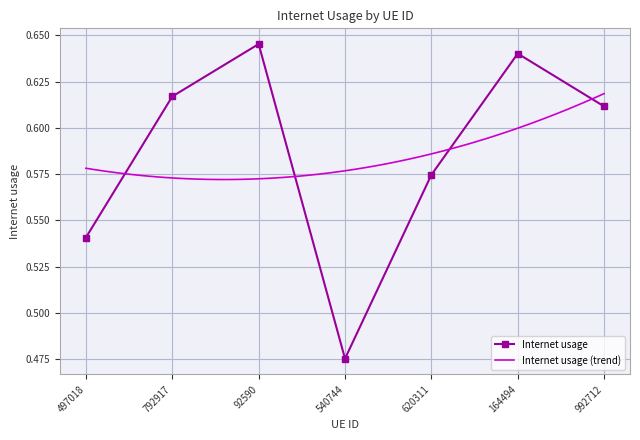

List the labels in order of value, smallest first.

540744, 497018, 620311, 992712, 792917, 164494, 92590